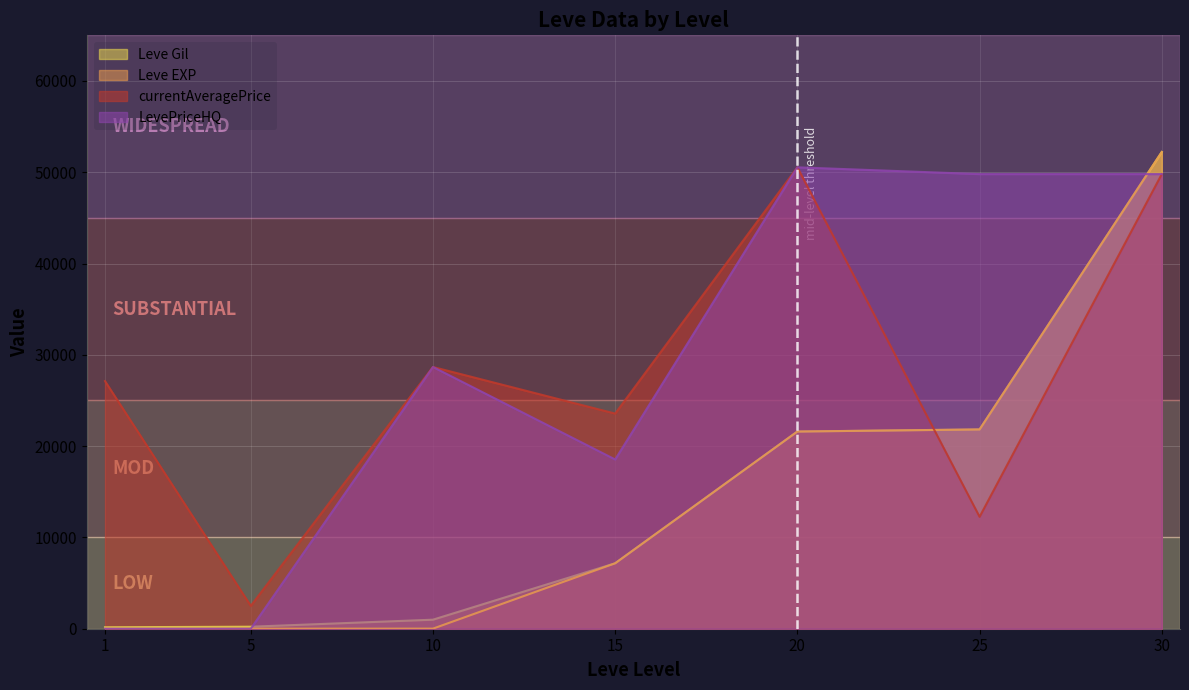

At which category is the sum across all series the highest?

30